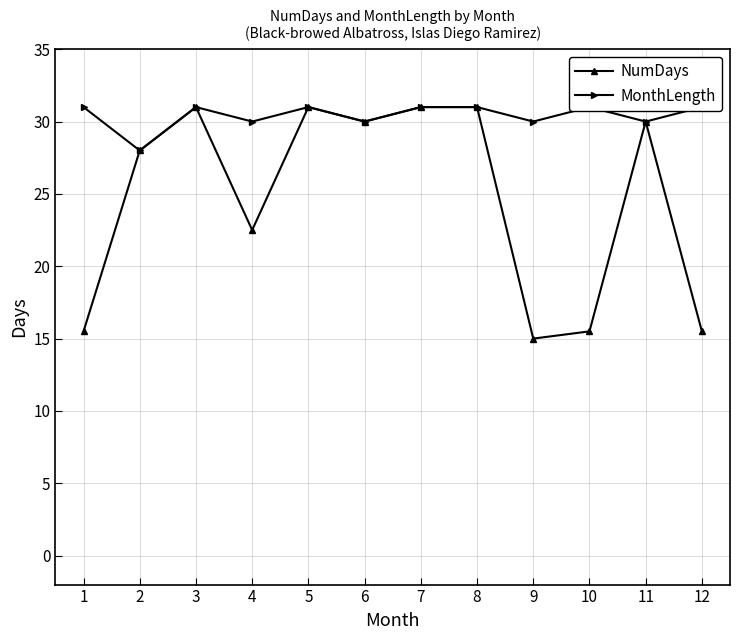

How many interior local valleys does the MonthLength series have?

5